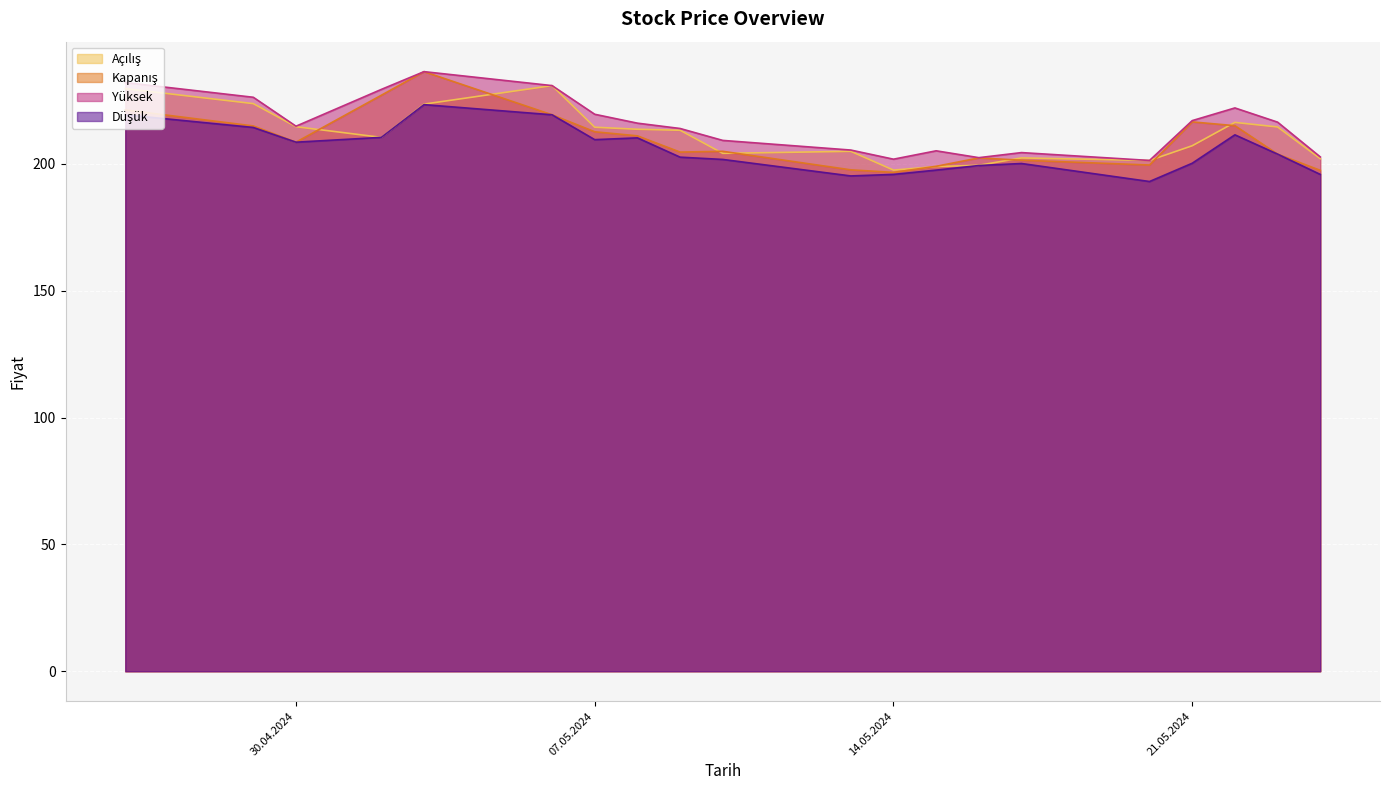

What are all the series names shown in the legend?

Açılış, Kapanış, Yüksek, Düşük